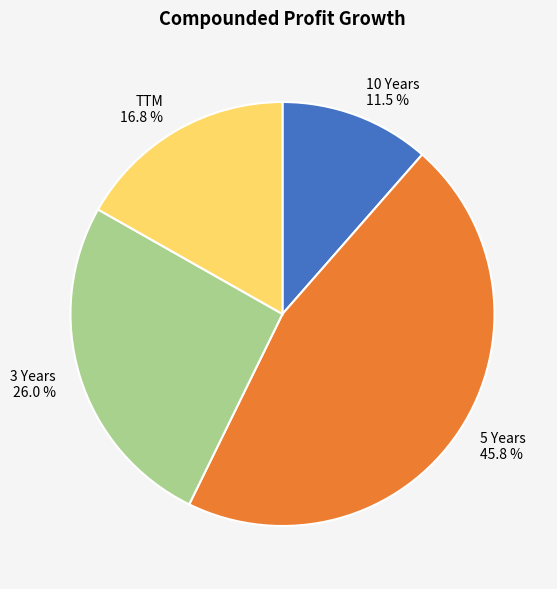

Between 5 Years and 3 Years, which is larger?

5 Years